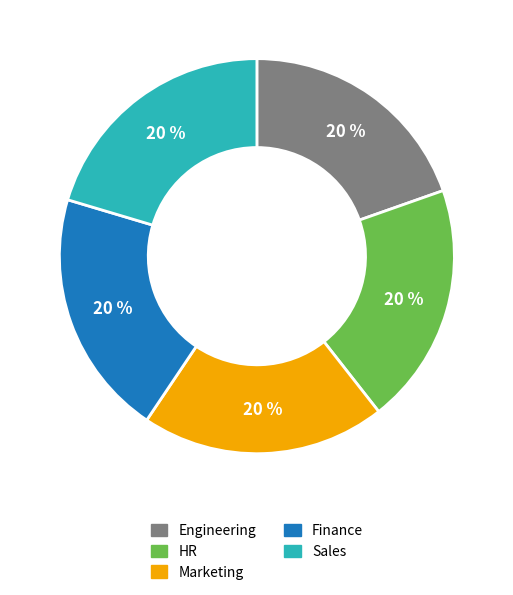

To the nearest percent, what percentage of the pie is Engineering?

20%